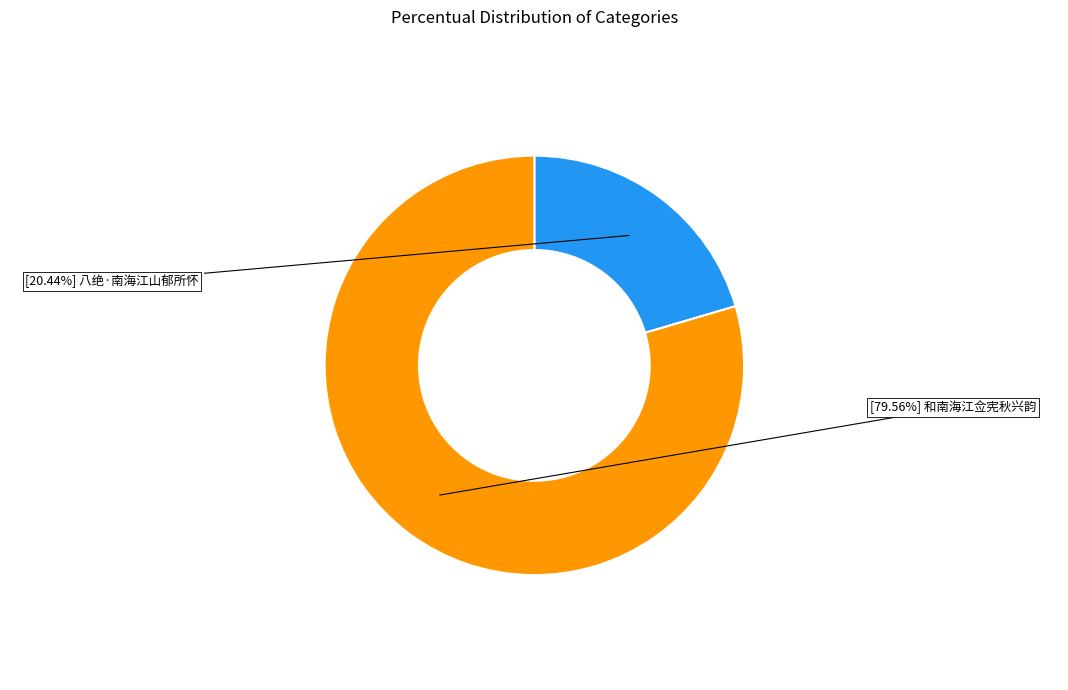

How many slices are in this pie chart?

2